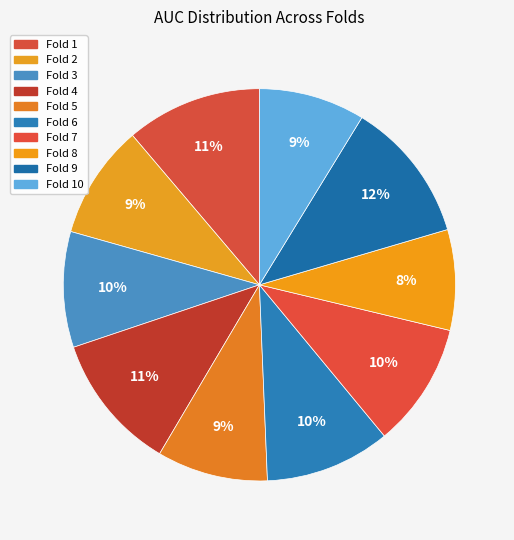

How many segments does this pie chart have?

10